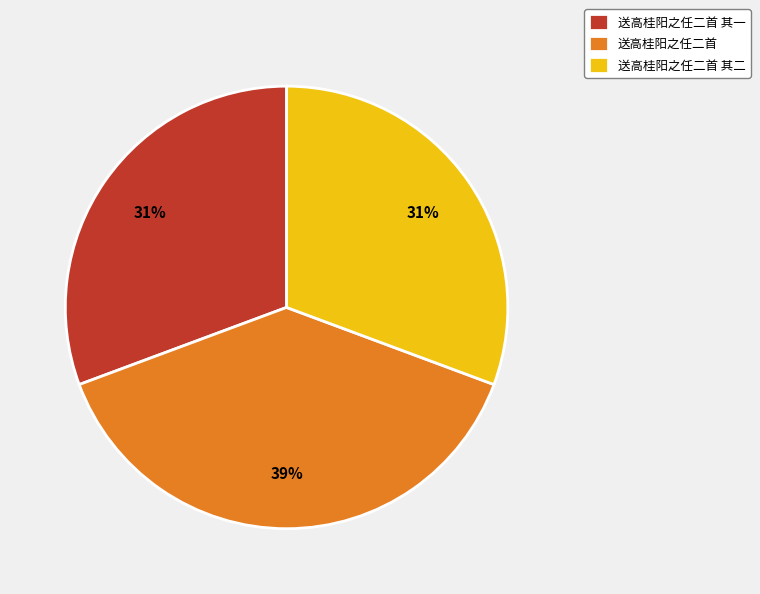

What is the ratio of the value at 送高桂阳之任二首 to the value at 送高桂阳之任二首 其二?

1.3